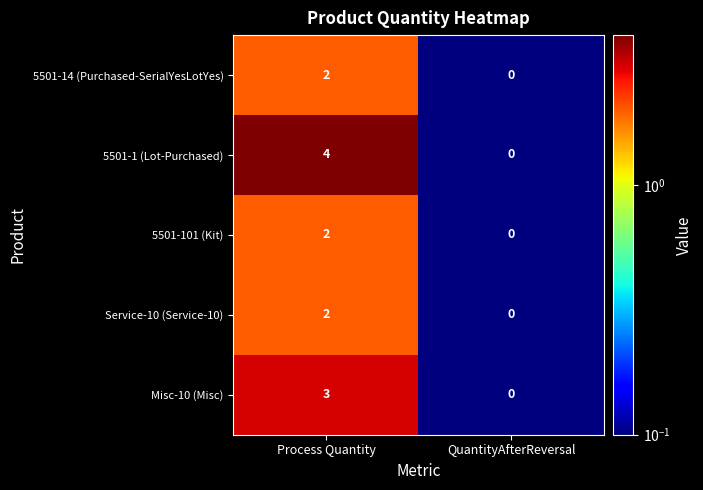

Which series changed the most between Process Quantity and QuantityAfterReversal?

5501-1 (Lot-Purchased)